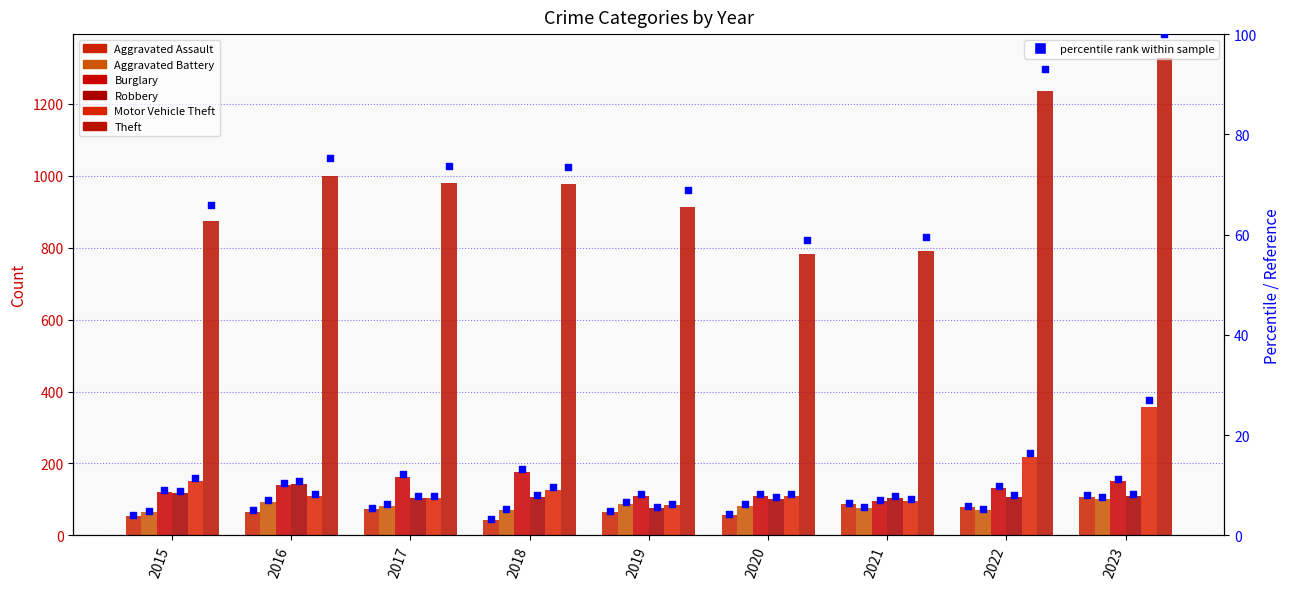

What are all the series names shown in the legend?

Aggravated Assault, Aggravated Battery, Burglary, Robbery, Motor Vehicle Theft, Theft